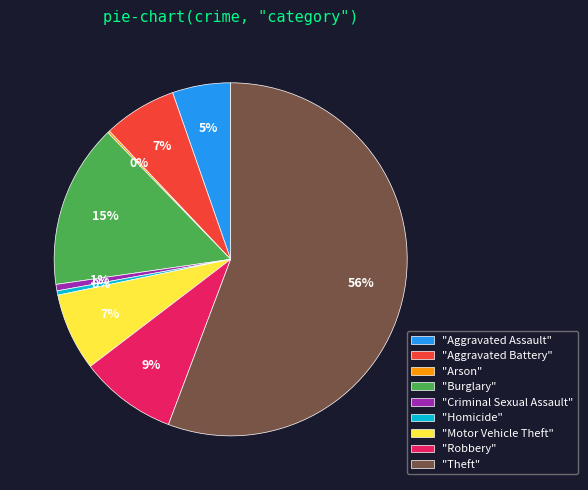

To the nearest percent, what is the average slice percentage?

11%